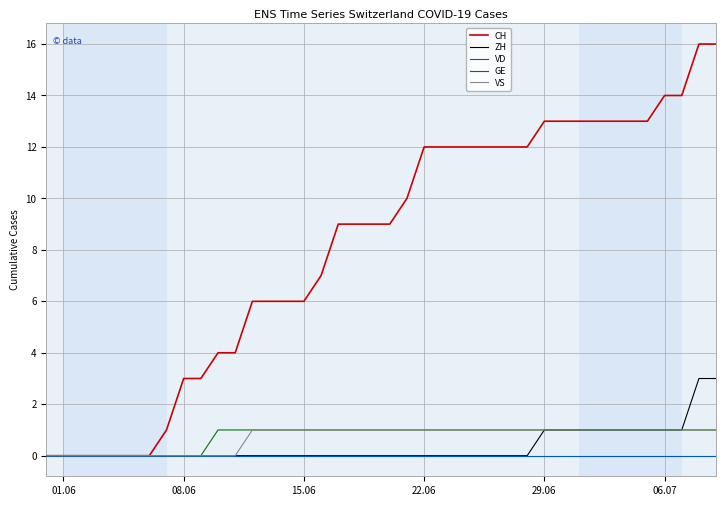

How many lines are shown in the chart?

5